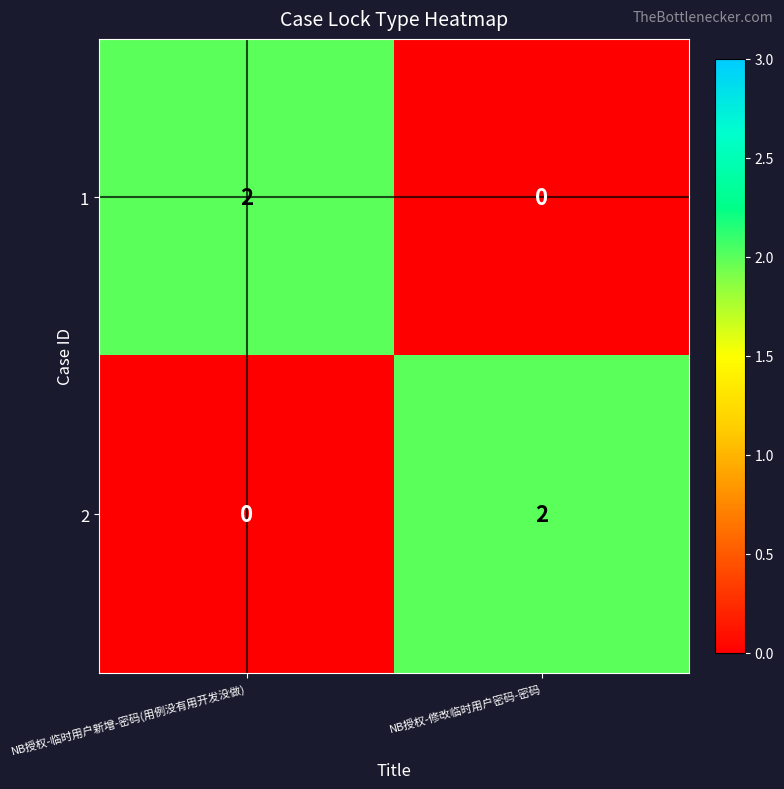

At which label does 2 reach its peak?

NB授权-修改临时用户密码-密码